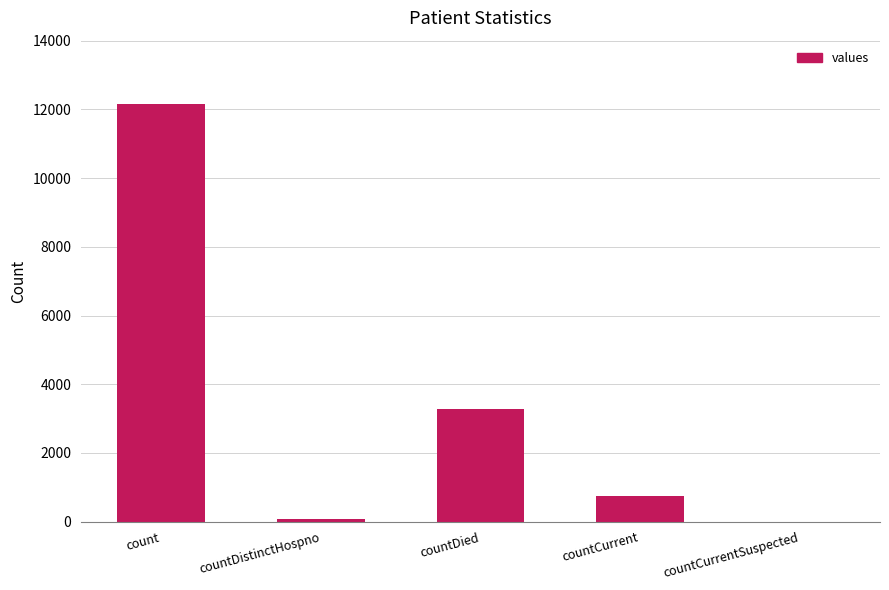

The chart shows a value of 77 at countDistinctHospno. True or false?

True